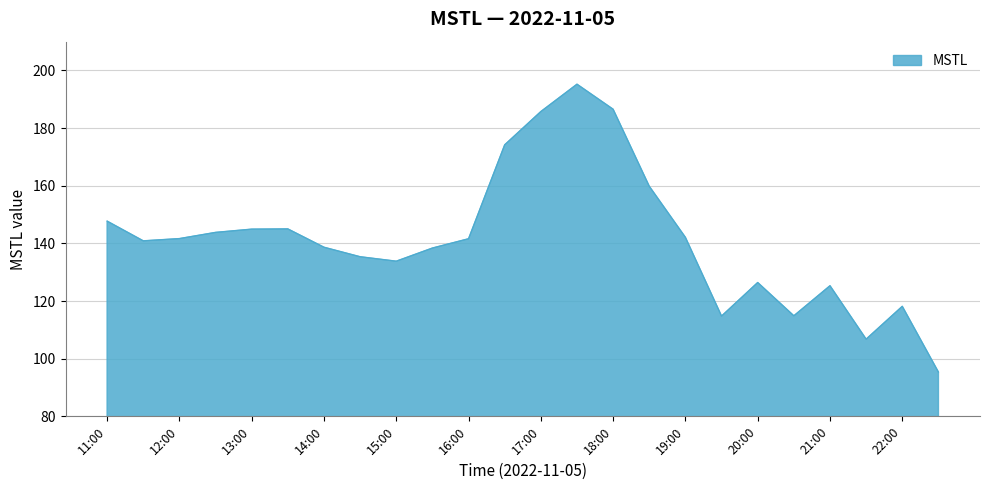

What is the difference between the maximum and minimum values?

99.9